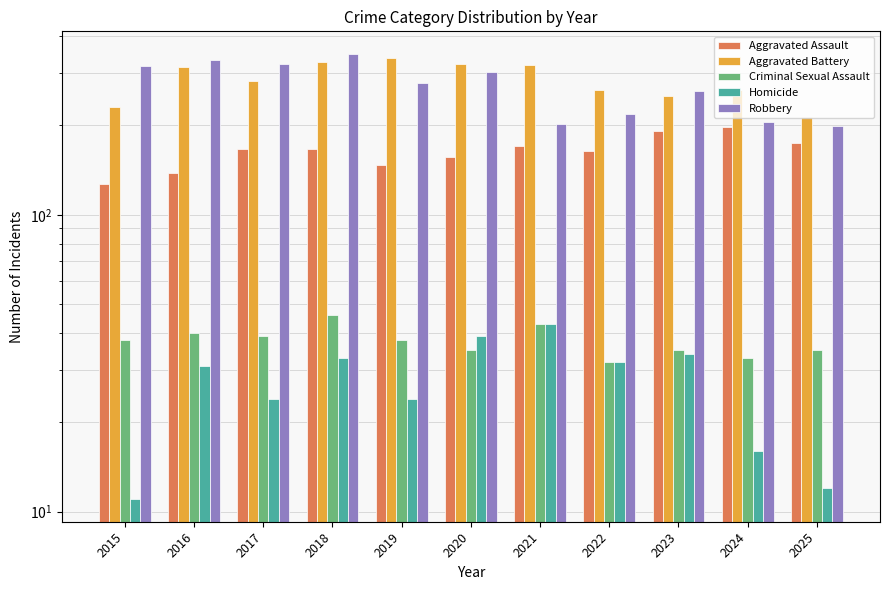

What is the approximate value of Criminal Sexual Assault at 2023, to the nearest 10?

40